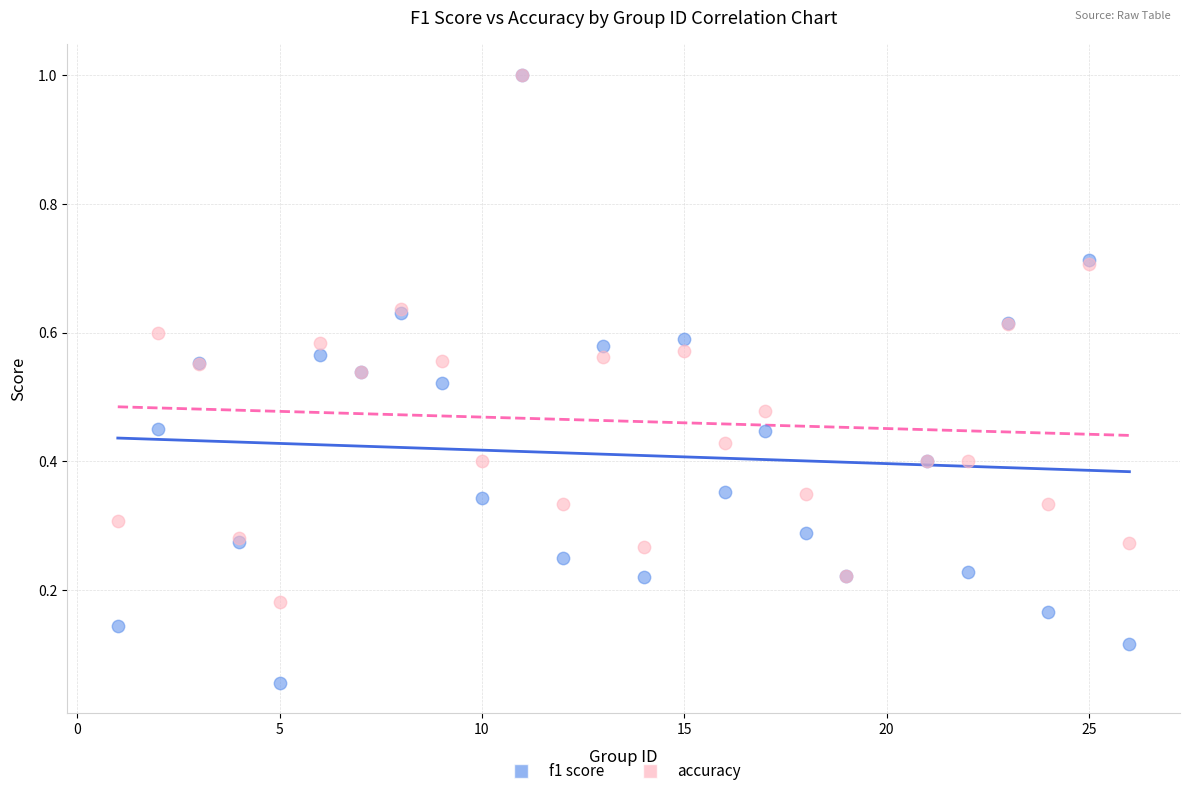

What are all the series names shown in the legend?

f1 score, accuracy